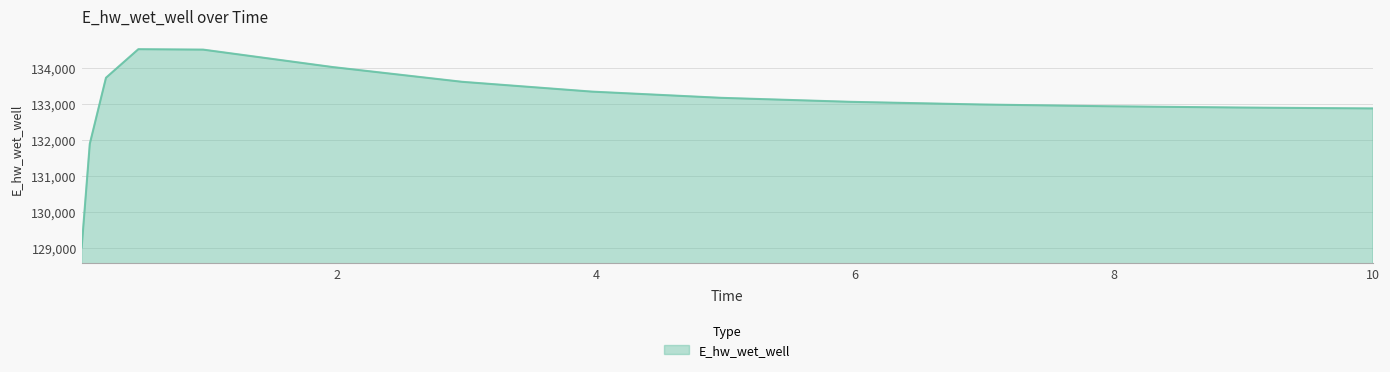

How many values are below 133049?

7